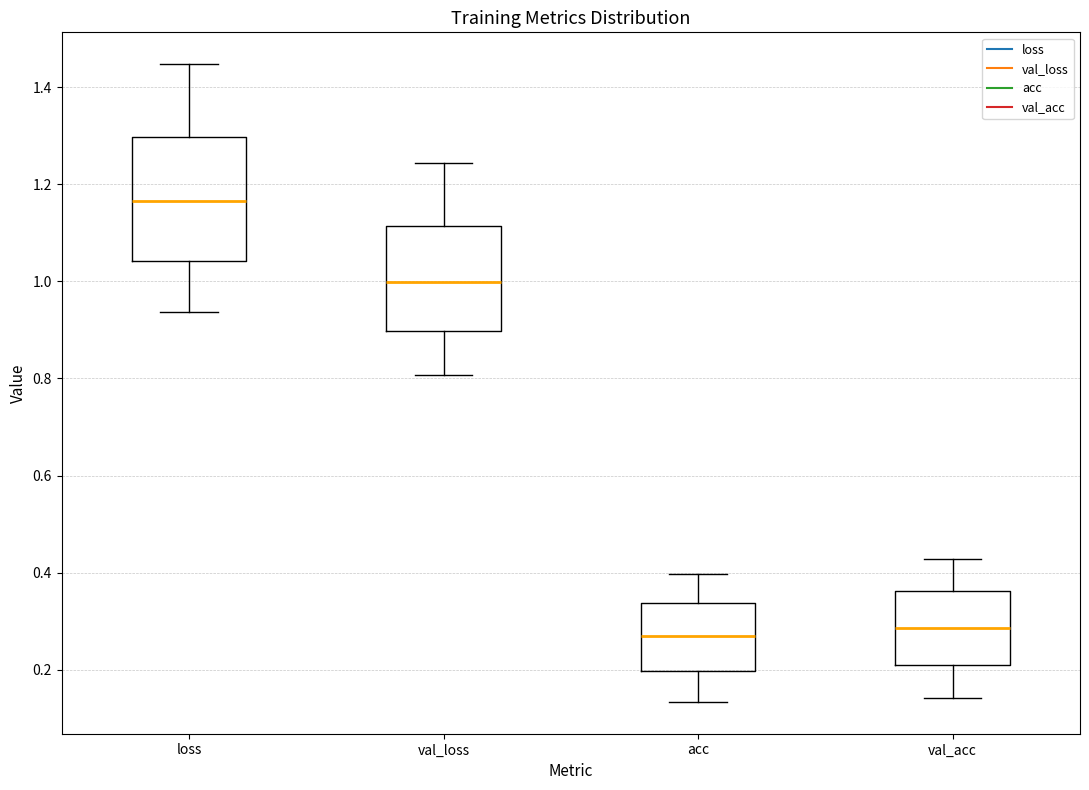

Comparing the boxes themselves (not the whiskers), which one is the tallest?

loss